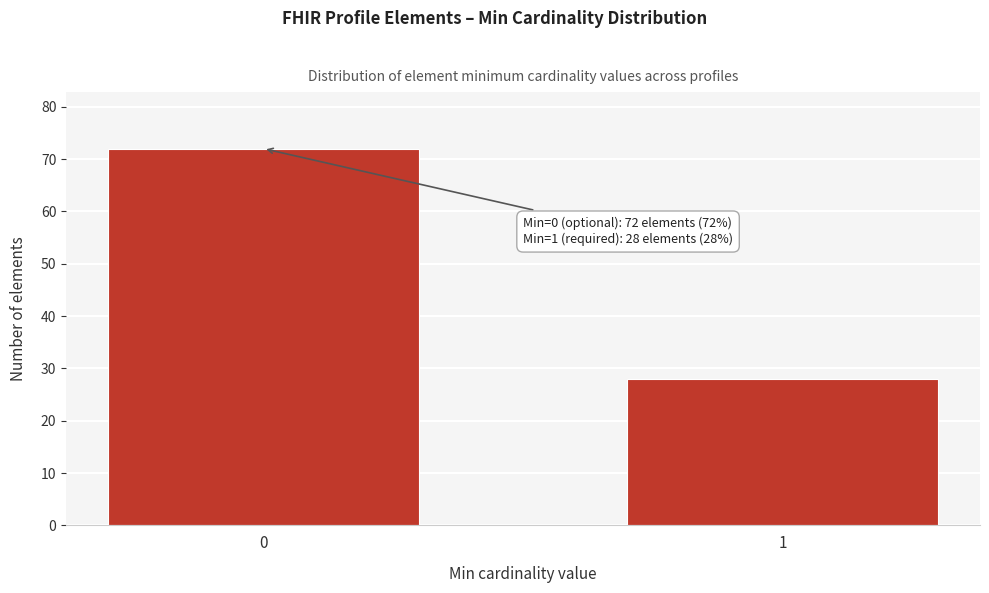

Reading left to right, list all the values displayed in this chart.

72	28